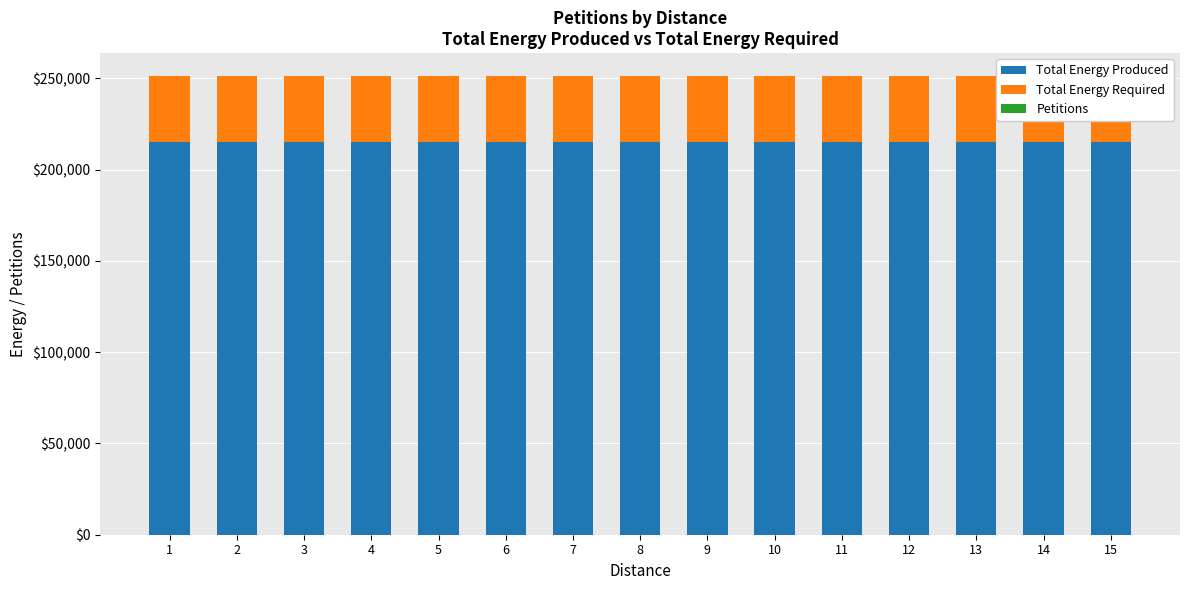

At how many categories does at least one series exceed 194667?

15